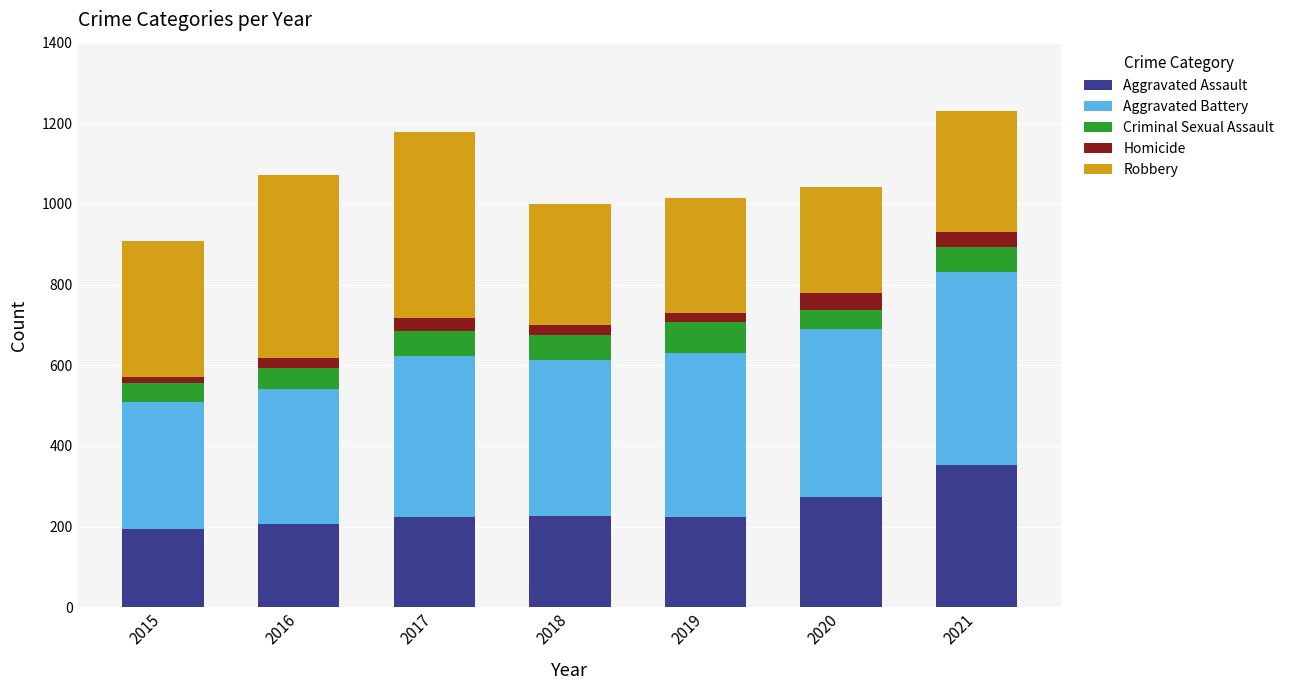

What is the difference between the second highest and minimum values in the Aggravated Assault series?

79